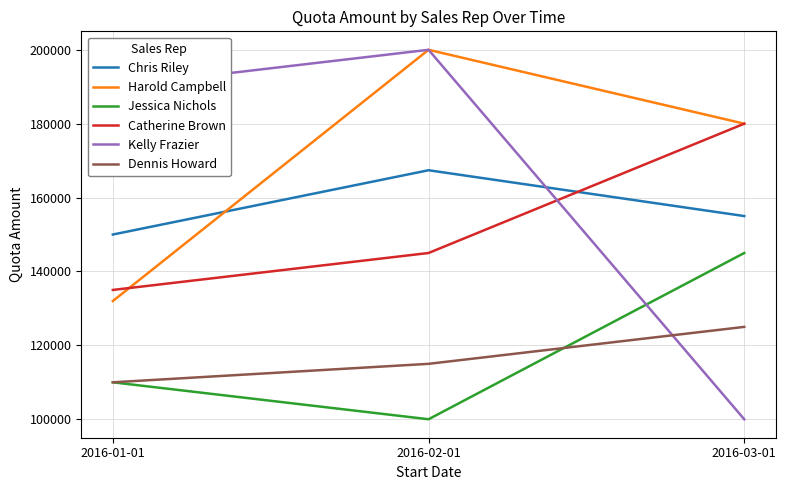

Reading left to right, list all the values displayed in this chart.

Chris Riley: 150000	167400	155000
Harold Campbell: 132000	200000	180000
Jessica Nichols: 110000	100000	145000
Catherine Brown: 135000	145000	180000
Kelly Frazier: 190000	200000	100000
Dennis Howard: 110000	115000	125000